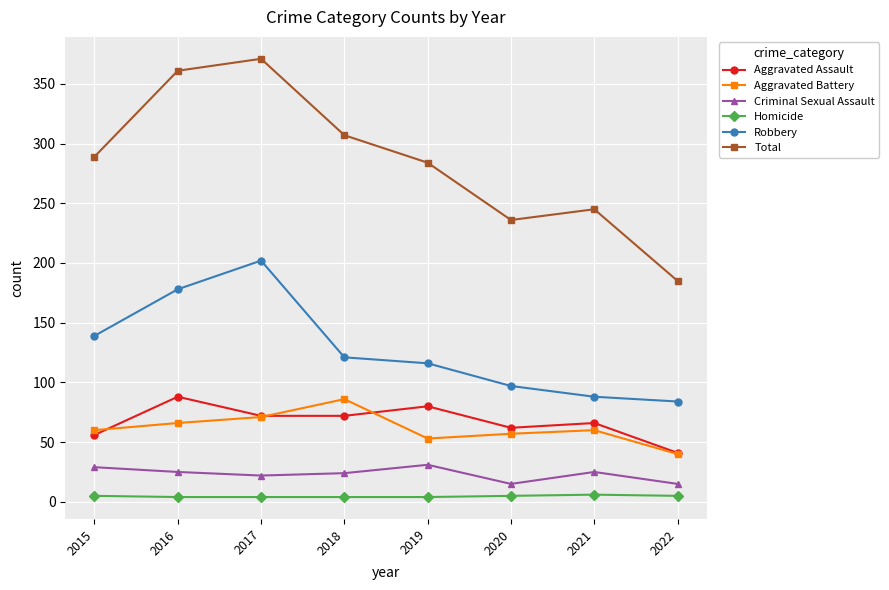

True or false: Aggravated Assault has more than 1 interior local peaks.

True